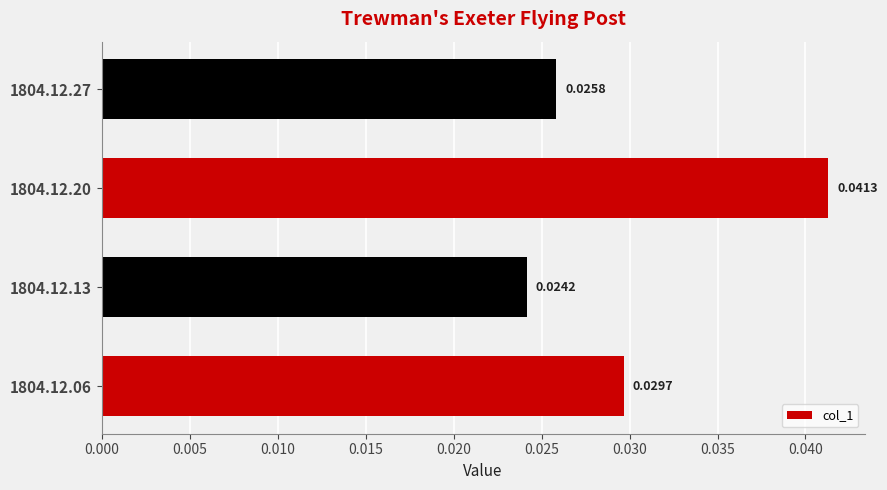

What is the sum of all values?

0.1